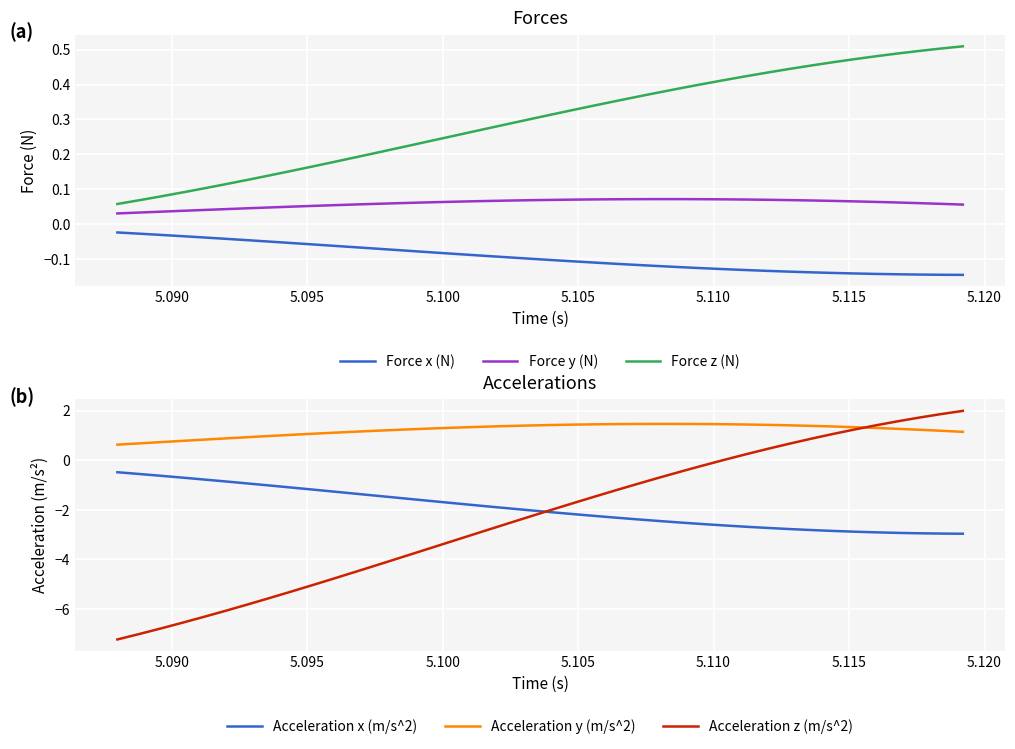

Count the Force z (N) values in the range 0 to 1.

40